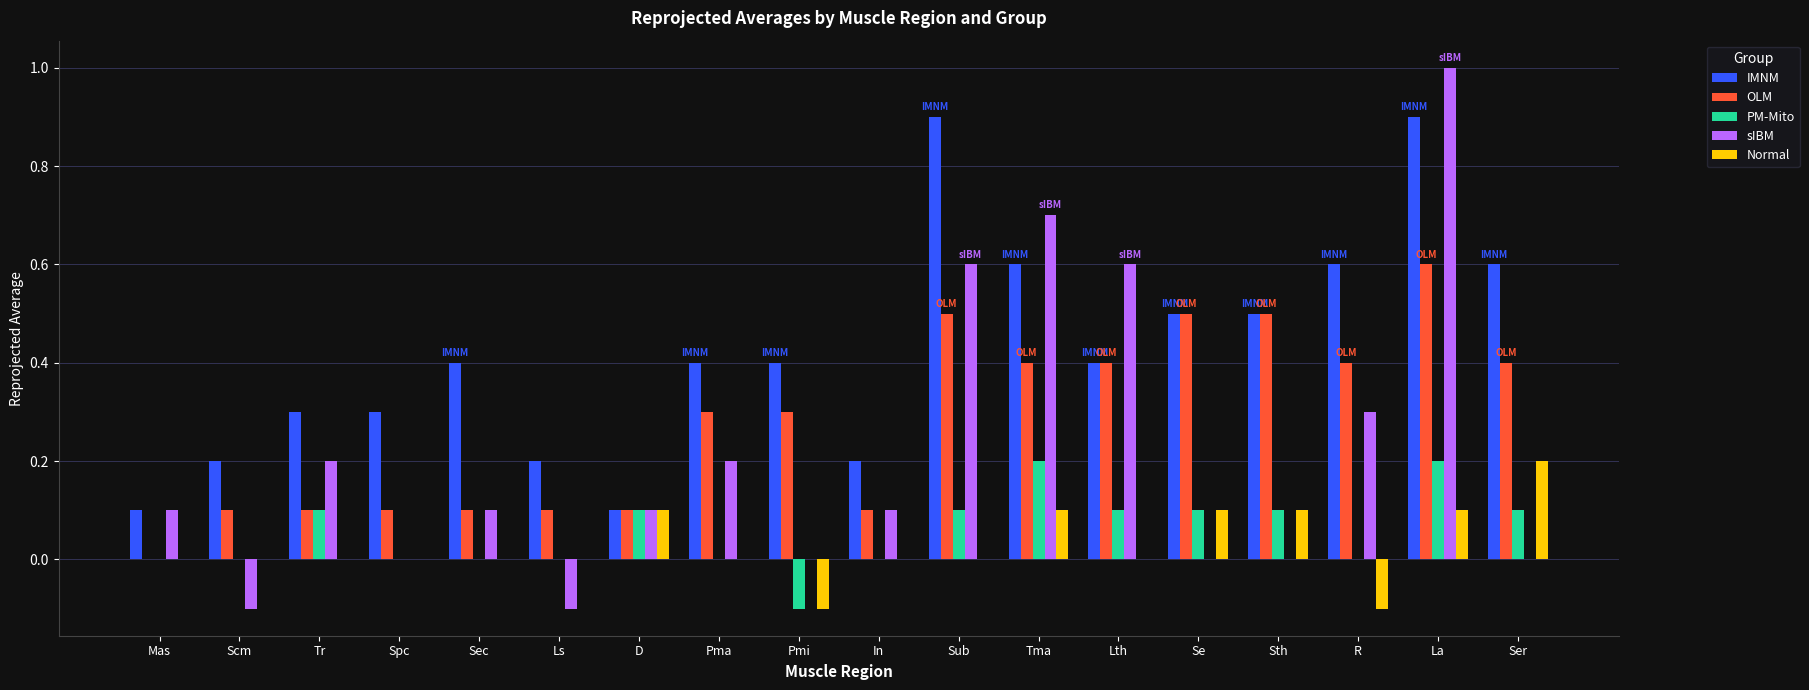

What is the sum of all IMNM values?

7.6